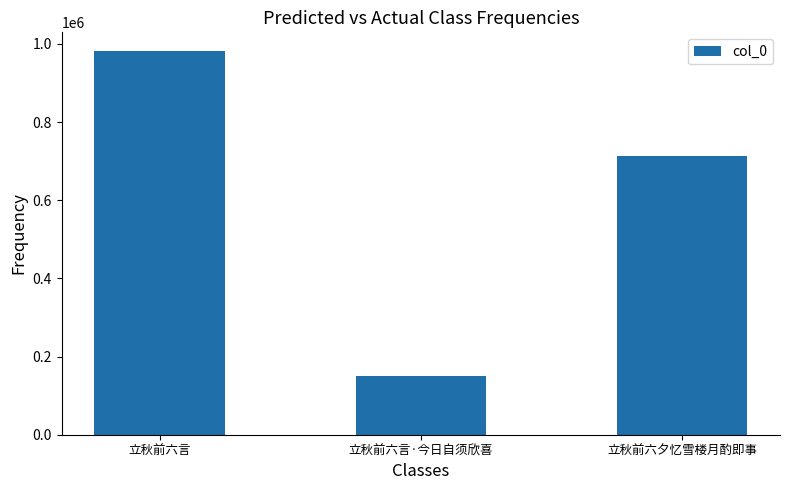

What is the smallest value displayed?

149566